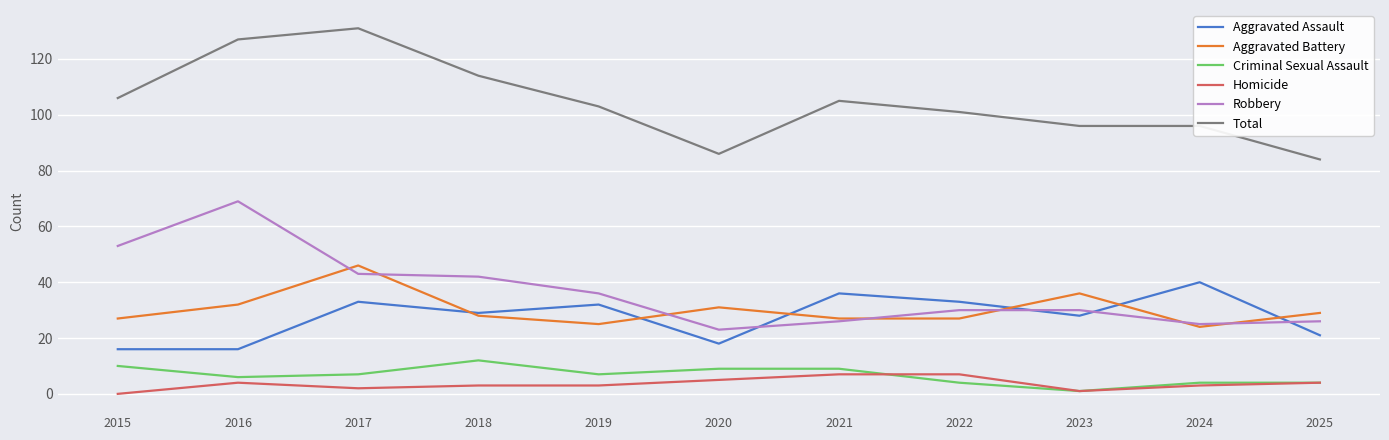

Read the Aggravated Assault value at 2016, to the nearest 10.

20